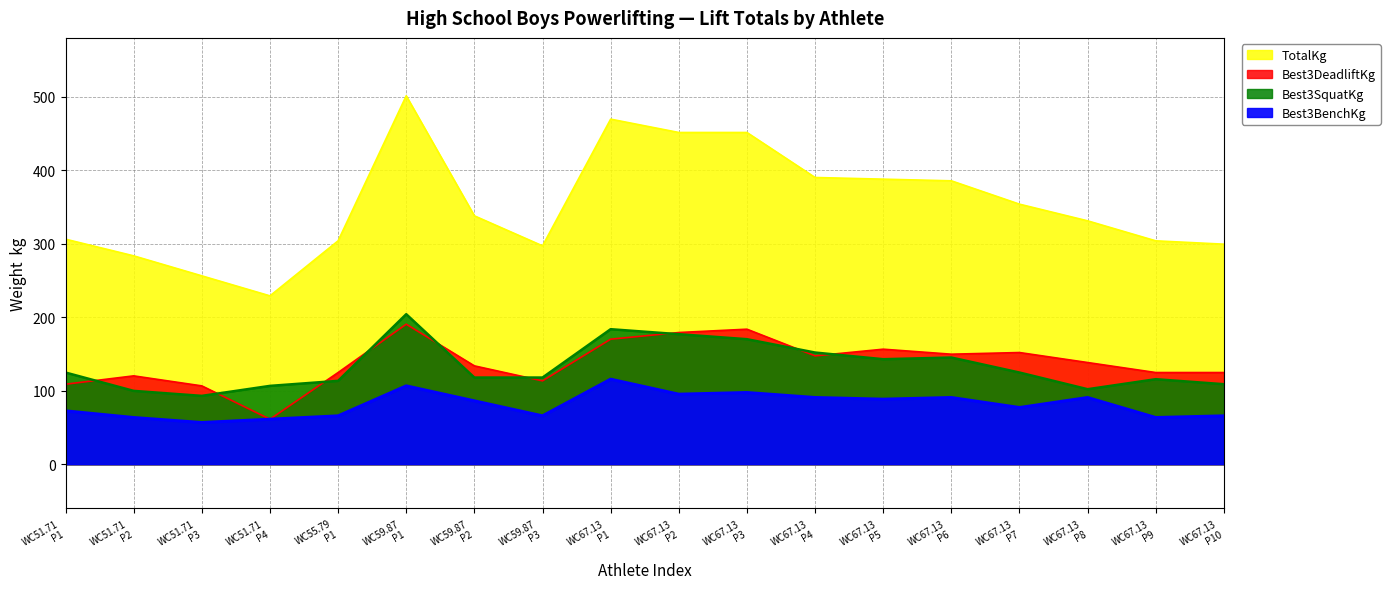

What are all the series names shown in the legend?

Best3SquatKg, Best3BenchKg, Best3DeadliftKg, TotalKg